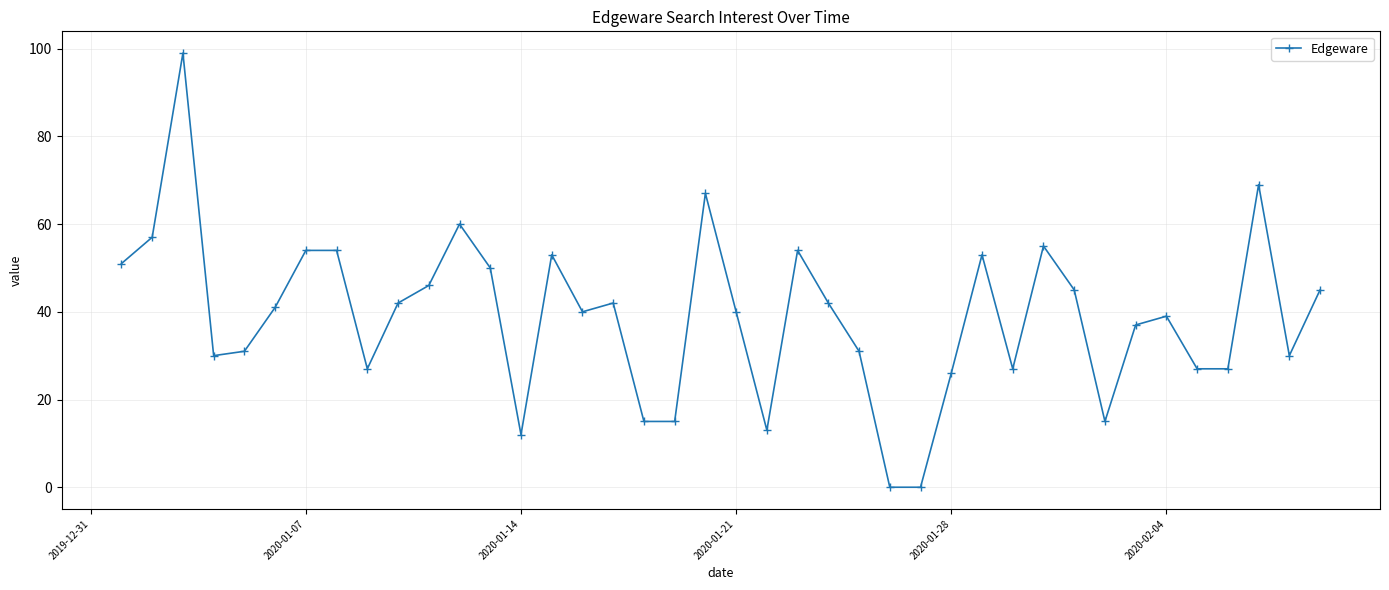

True or false: the data has more than 0 interior local peaks.

True